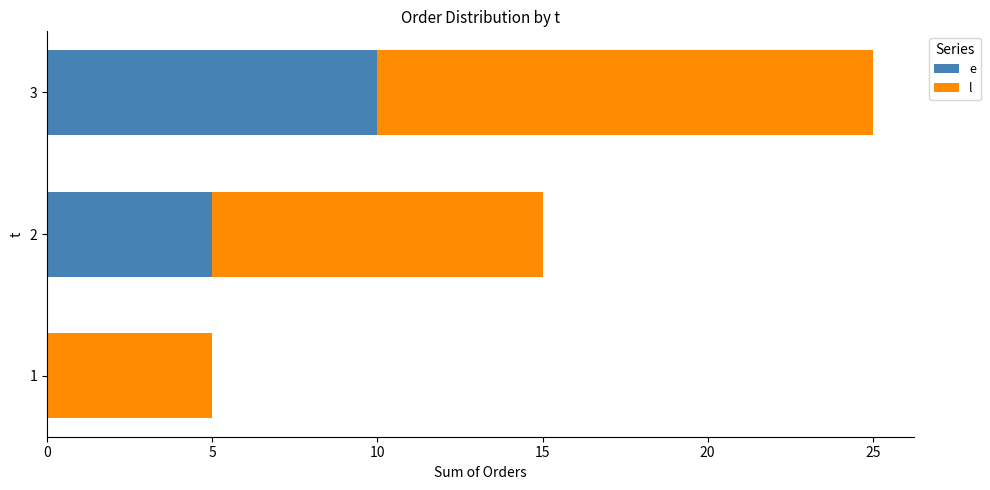

What is the total value across all series at 2?

15